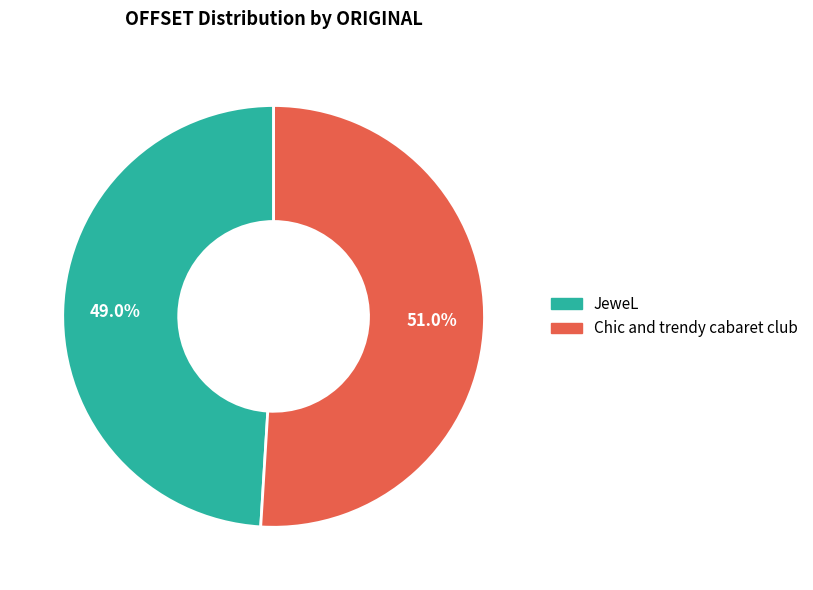

To the nearest percent, what percentage of the pie is JeweL?

49%